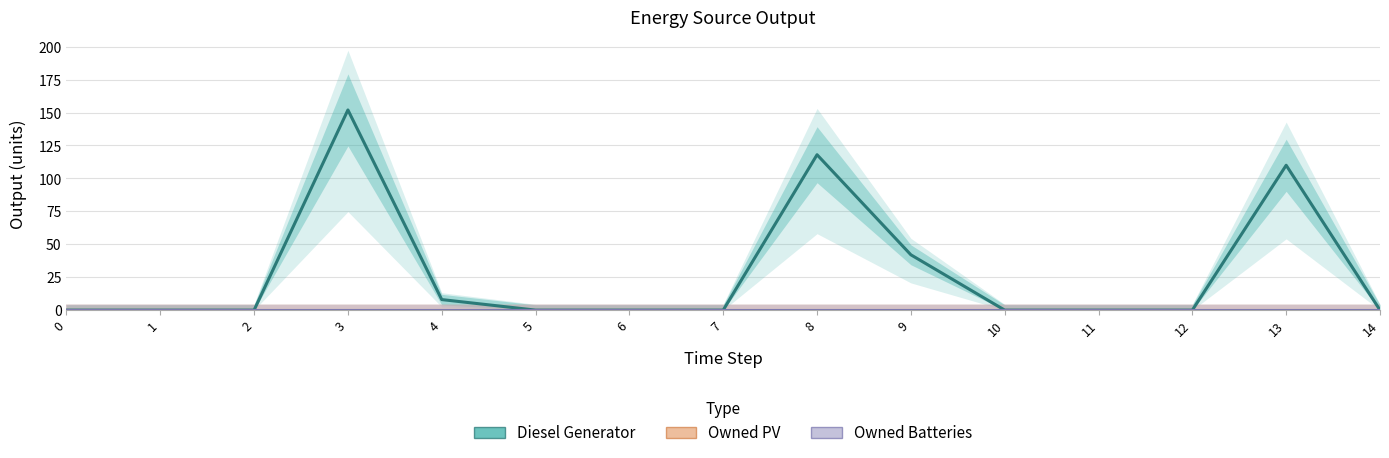

Which series has the widest spread of values?

Diesel Generator